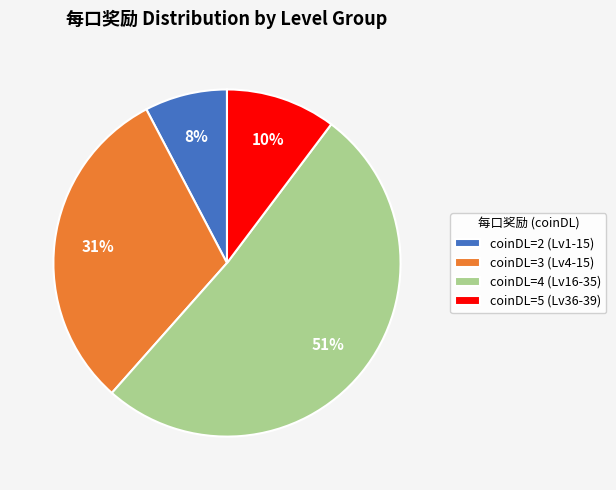

How many slices are in this pie chart?

4